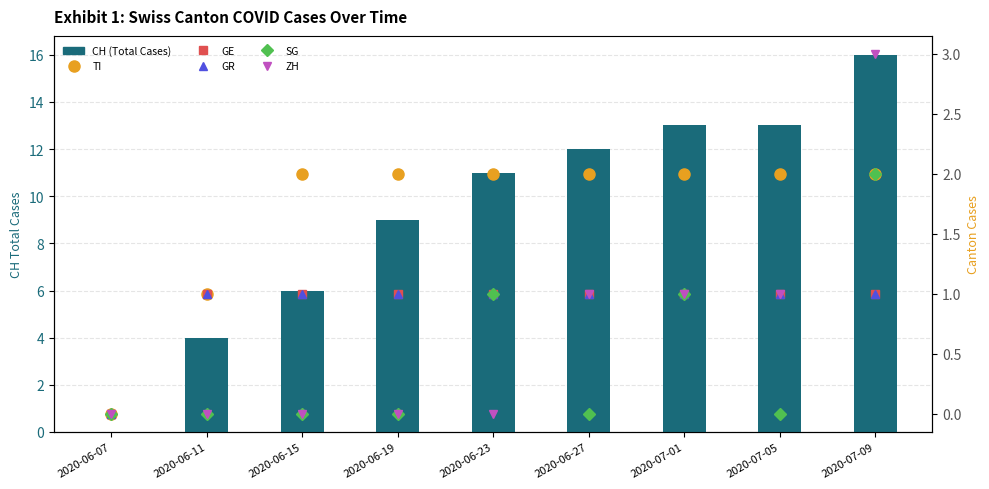

Read the TI value at 2020-06-15.

2